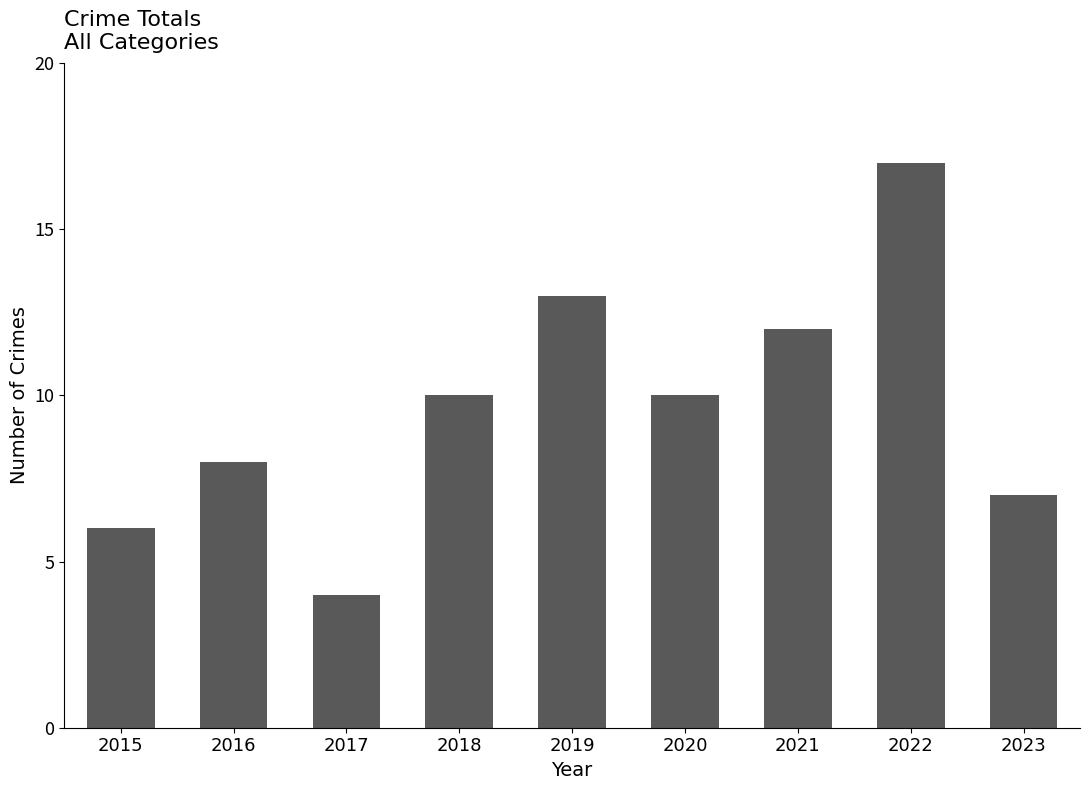

Reading left to right, extract all data points from this chart.

2015=6	2016=8	2017=4	2018=10	2019=13	2020=10	2021=12	2022=17	2023=7